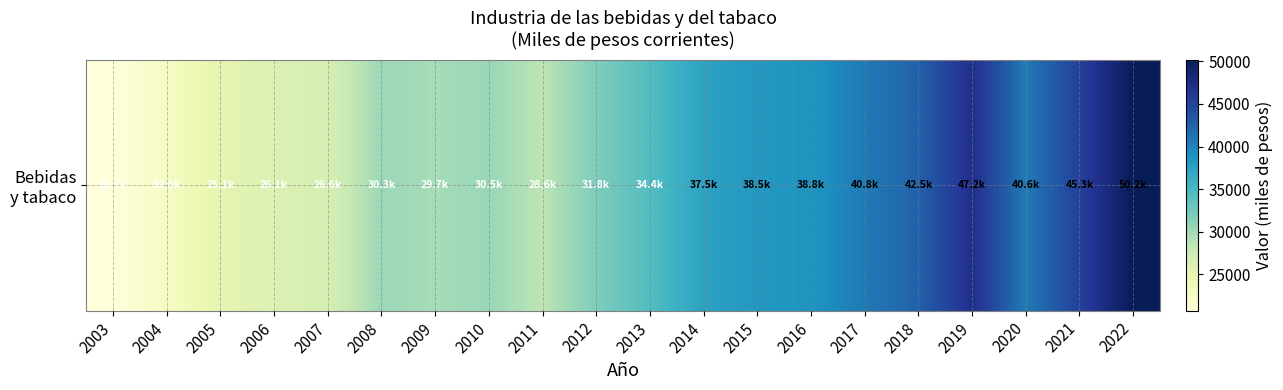

Which label corresponds to the smallest value in the chart?

2003